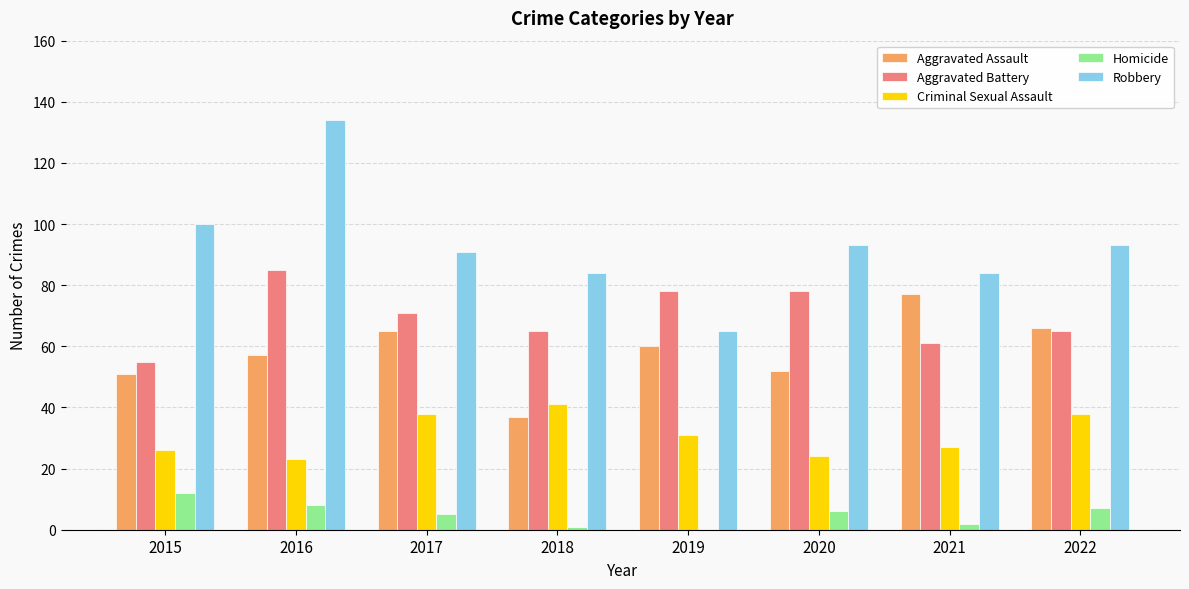

At which label does Aggravated Assault reach its peak?

2021